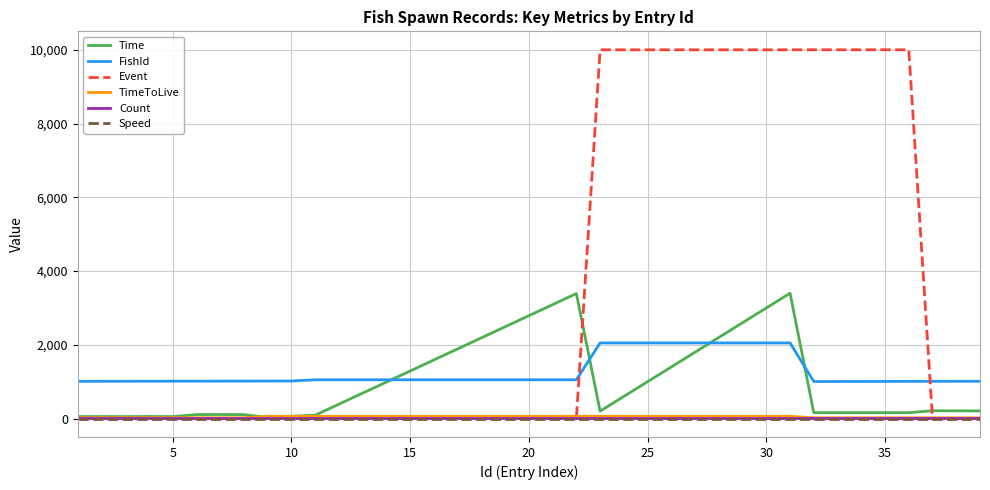

Which series has the largest total across all categories?

Event